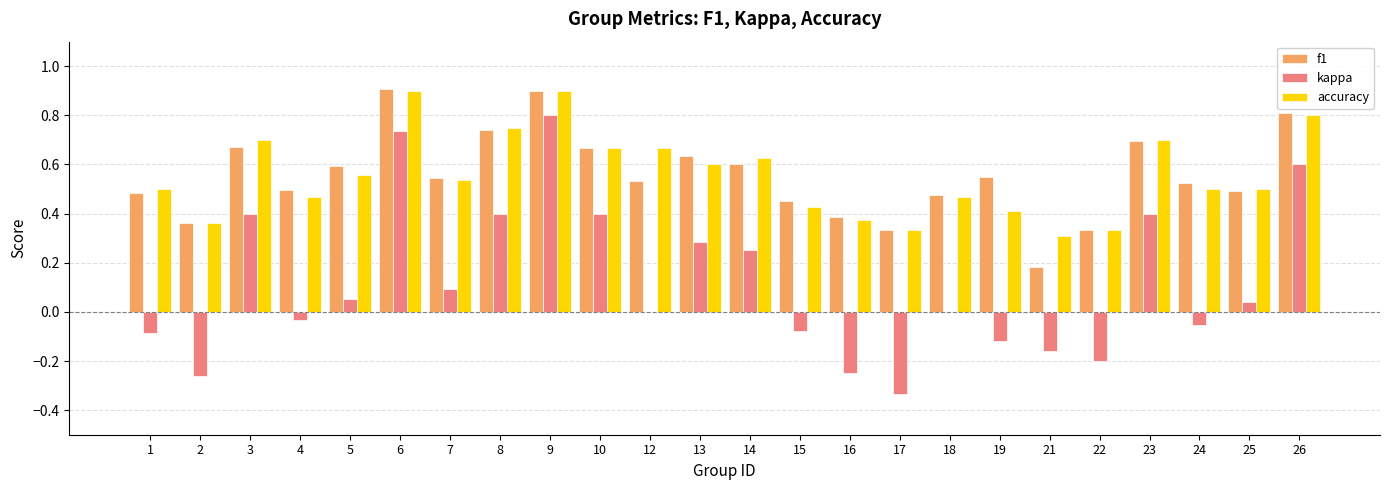

How many groups of bars are there?

24